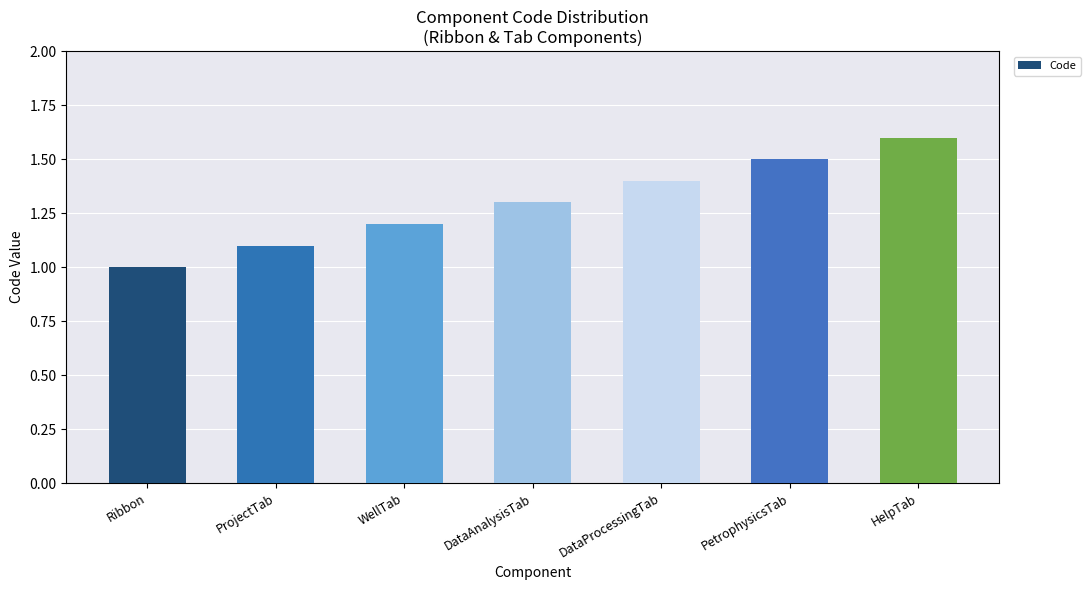

How many bars are there in total?

7